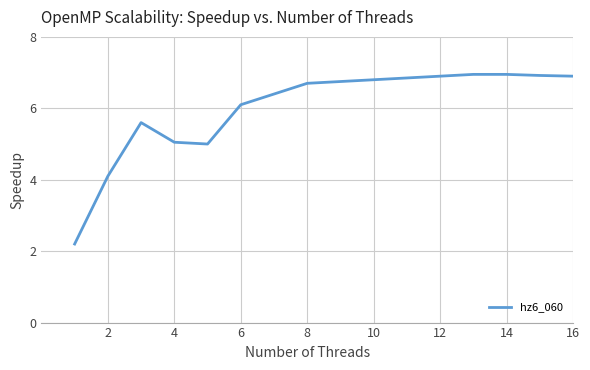

What is the average value?

6.0